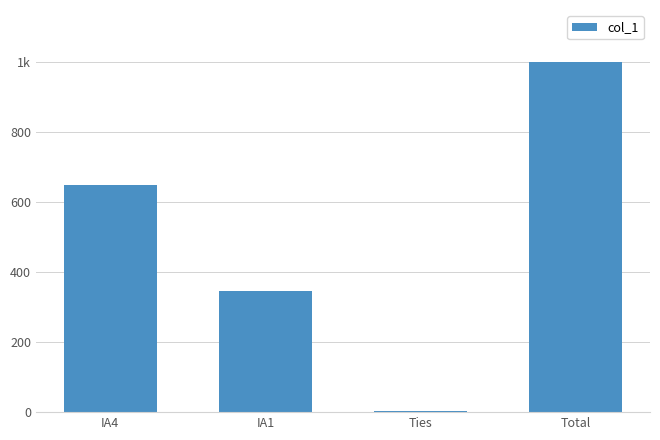

The value at Total is 603. True or false?

False